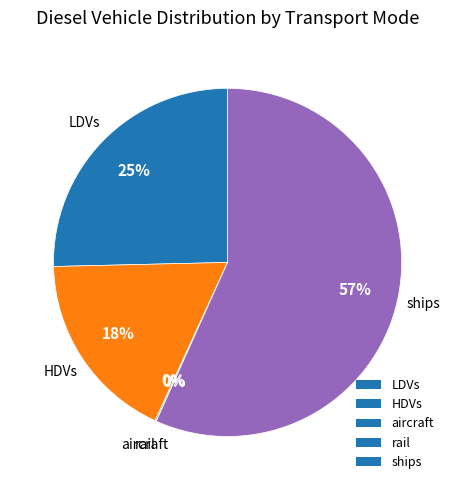

Does any single category account for the majority?

Yes